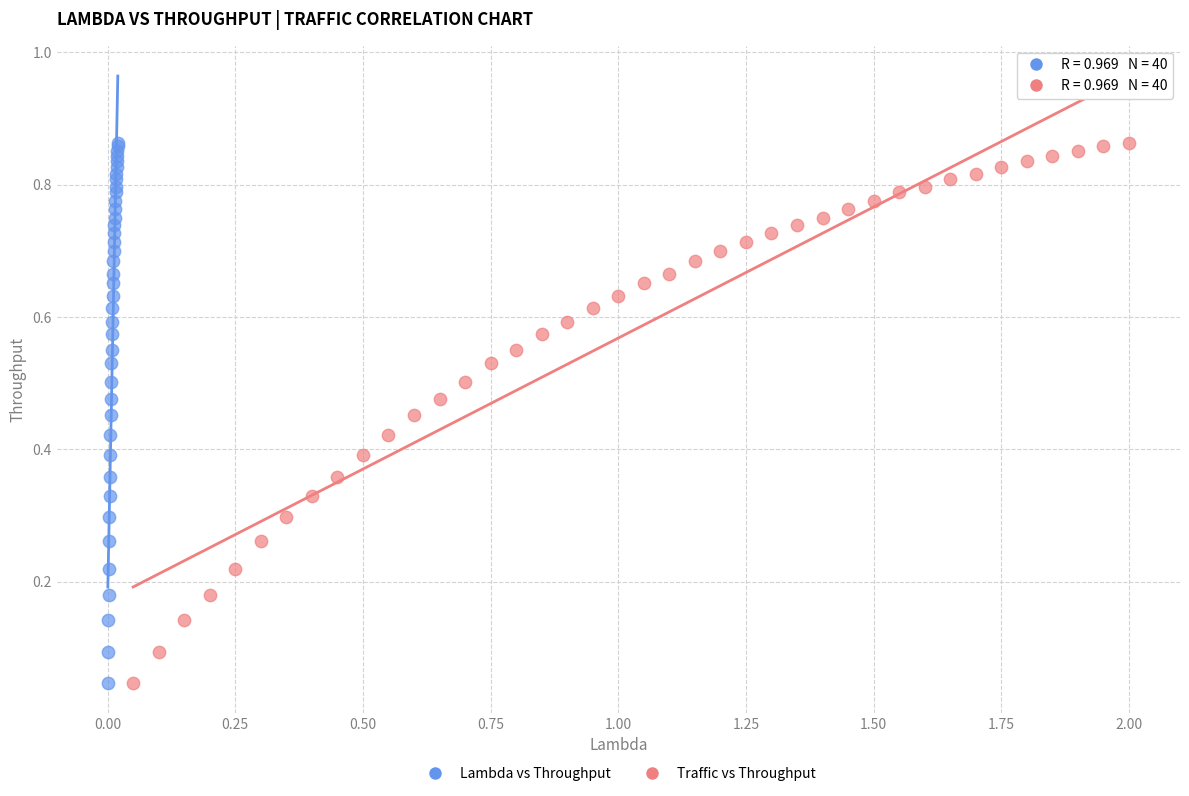

What are all the series names shown in the legend?

Lambda vs Throughput, Traffic vs Throughput